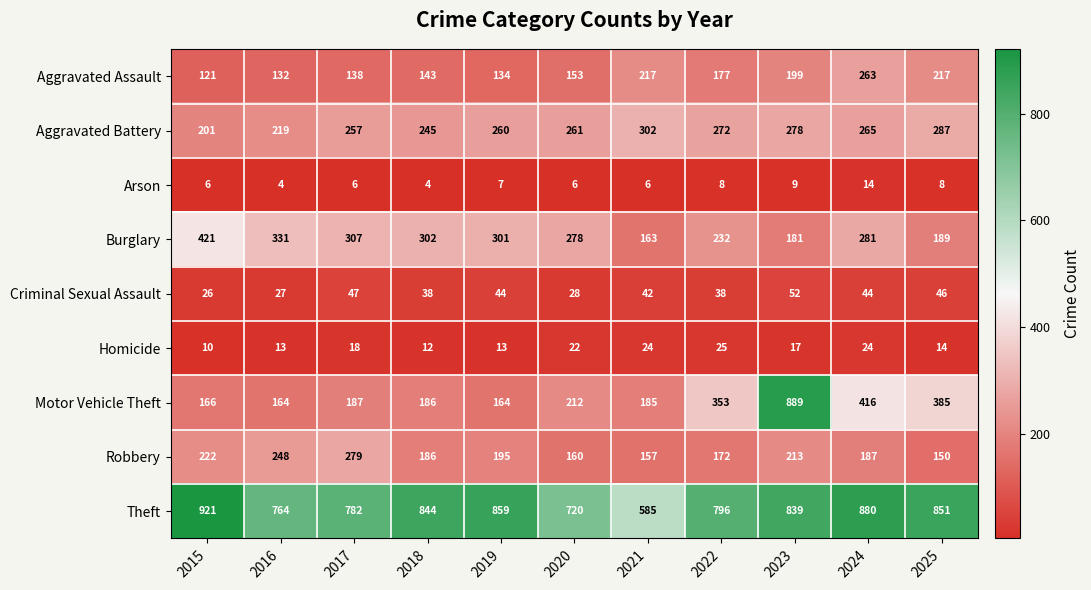

What is the sum of the Theft values at 2017 and 2019?

1641